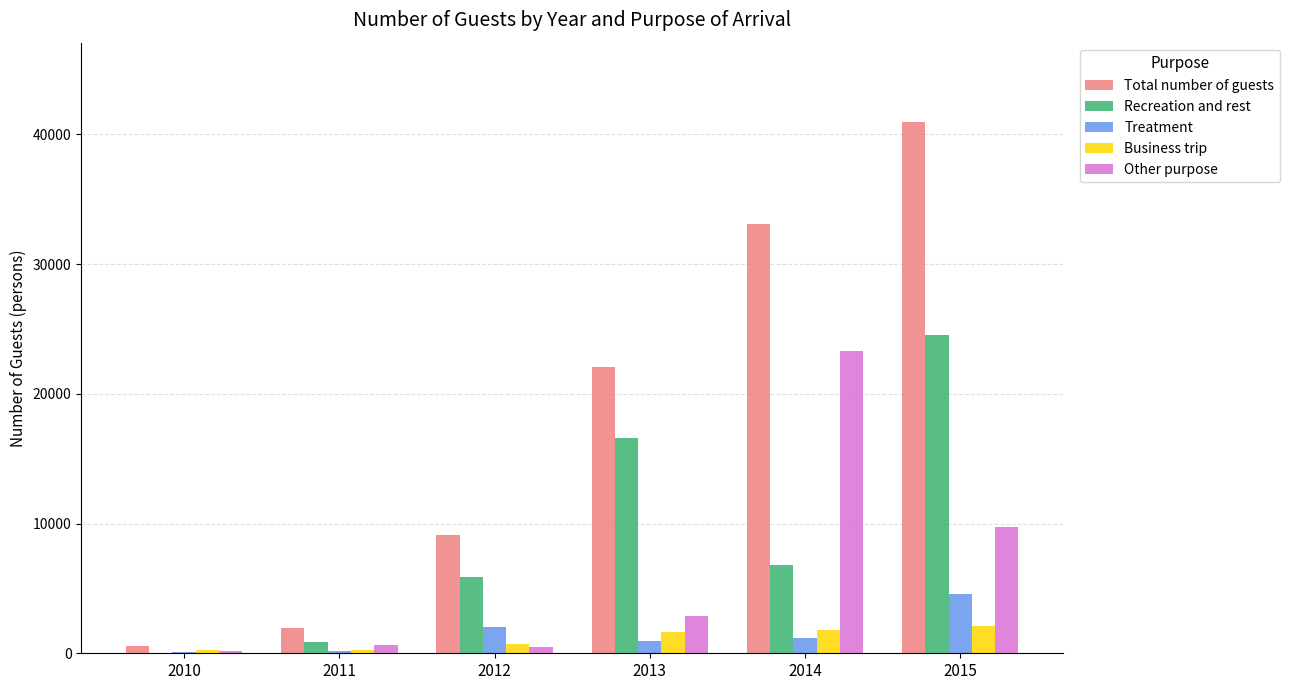

The Recreation and rest series shows 9049 at 2014. True or false?

False